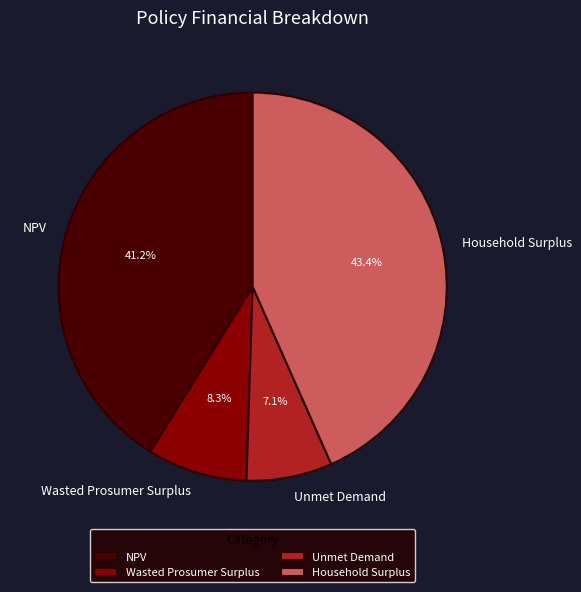

Is it true that NPV is 41% of the pie?

True